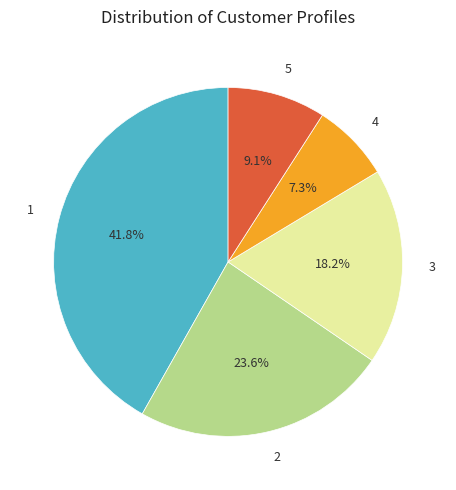

Count the number of slices in the pie.

5